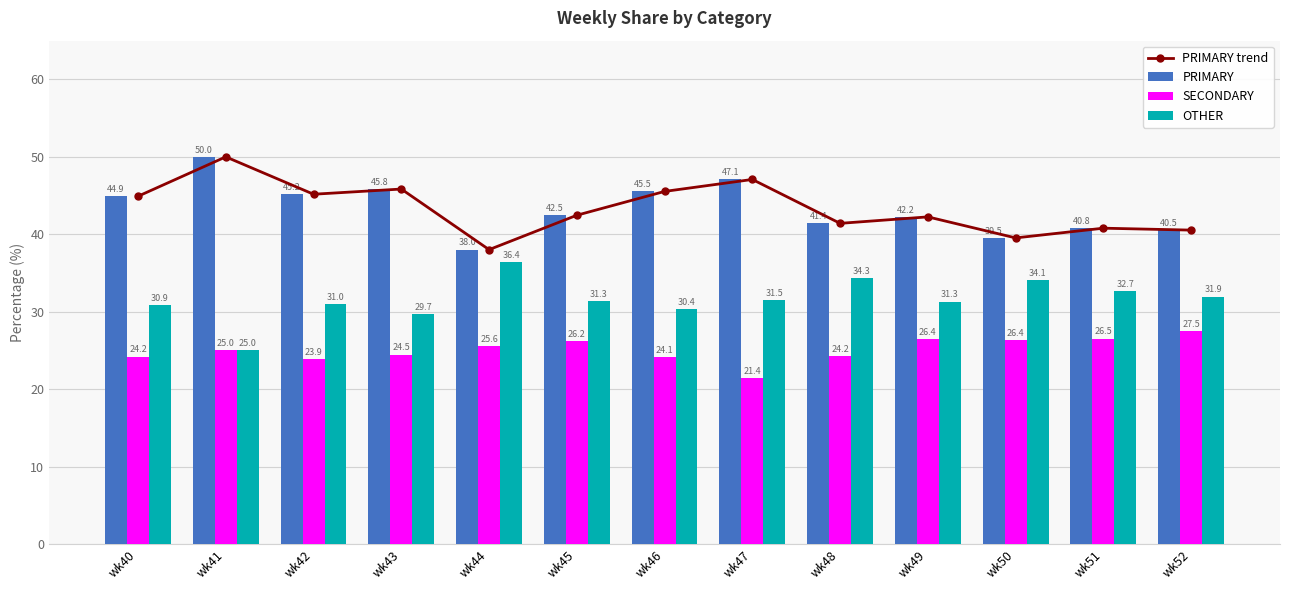

What is the minimum value shown in the chart?

21.4